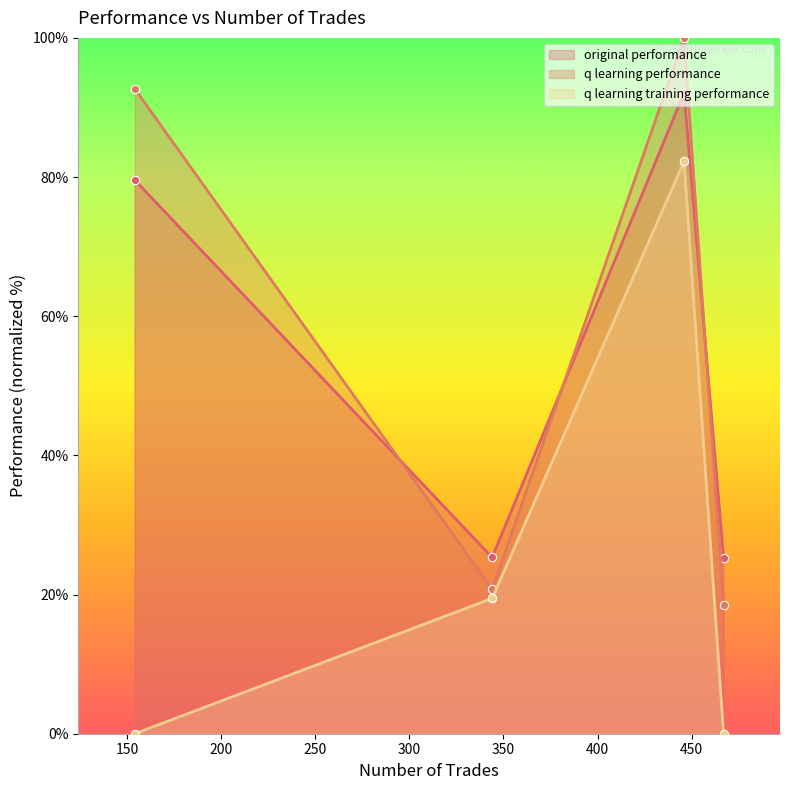

Rank the series by their maximum value, from lowest to highest.

q learning training performance, original performance, q learning performance